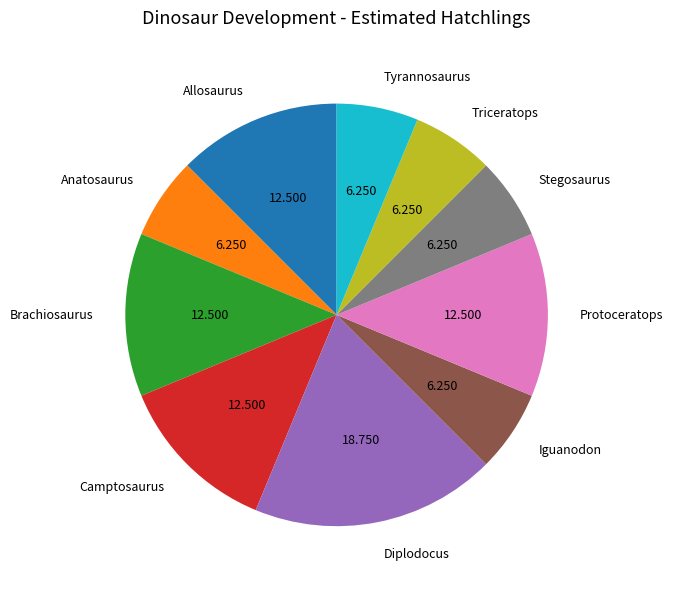

Is Stegosaurus the majority of the pie?

No